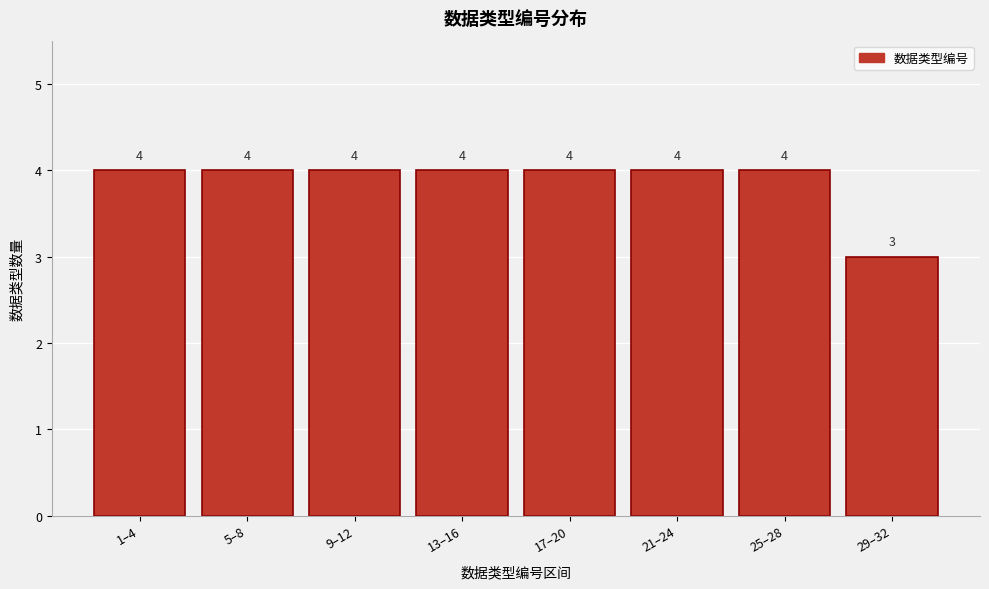

Reading right to left, transcribe all the data shown in this chart.

3	4	4	4	4	4	4	4